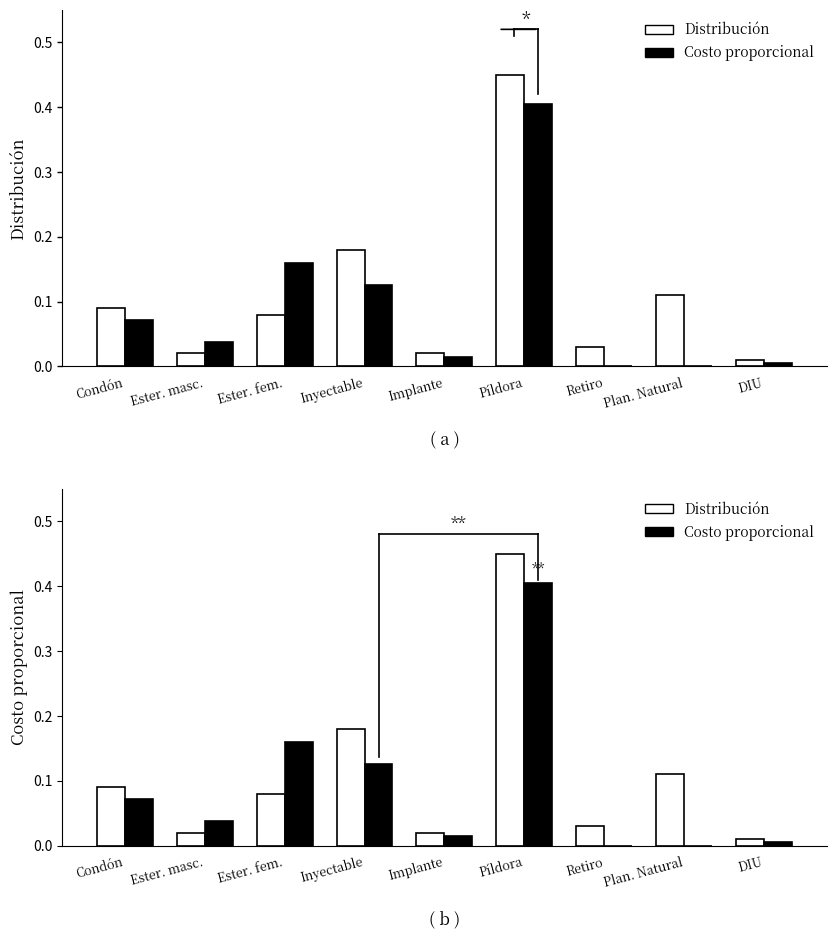

Is it true that Costo proporcional equals 0.0 at Condón?

False